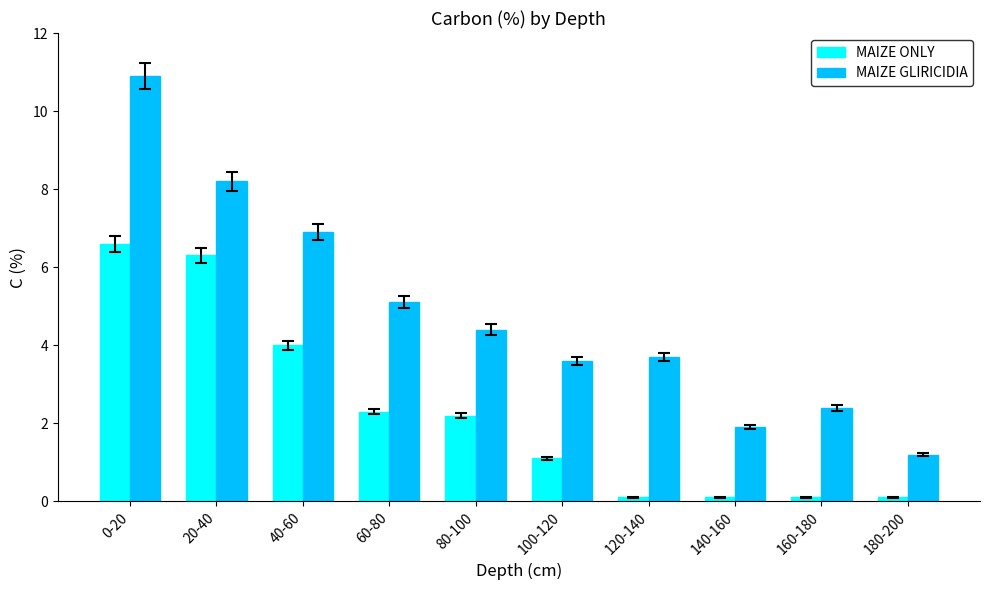

What is the average value of the MAIZE ONLY series?

2.3